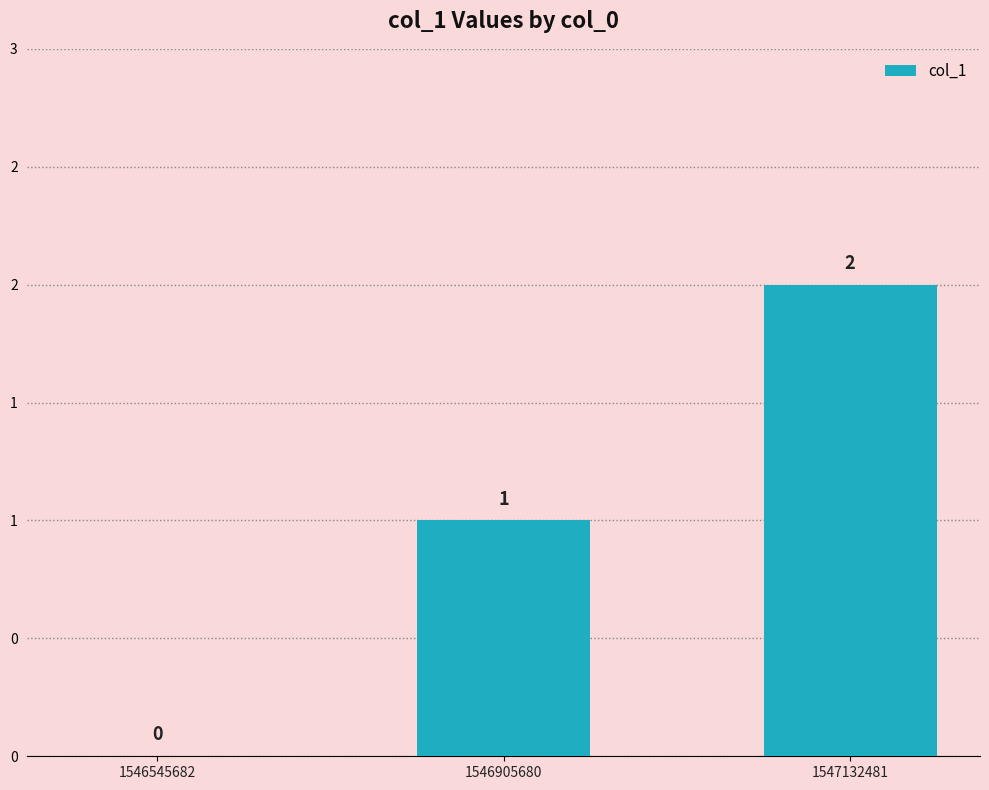

True or false: the data shows 2 at 1547132481.

True